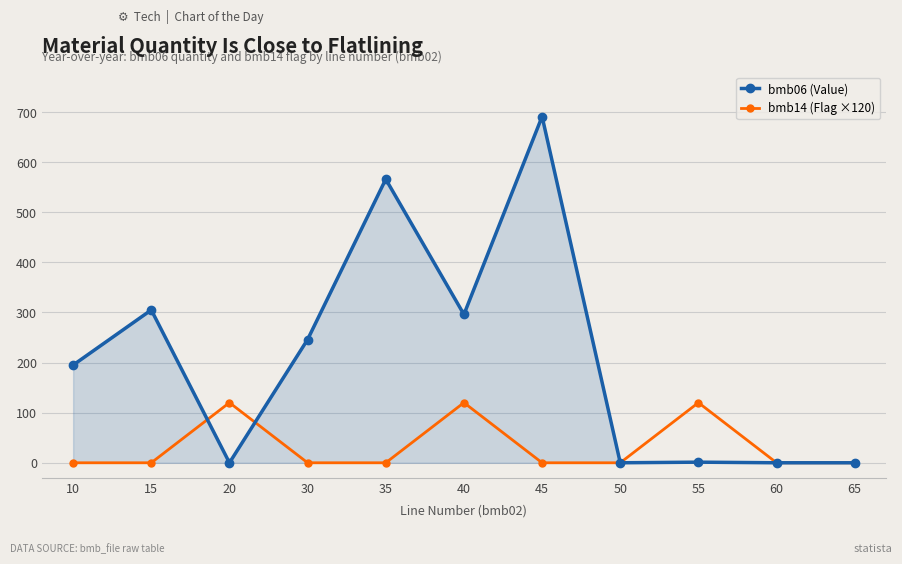

Which series has the largest range (max minus min)?

bmb06 (Value)